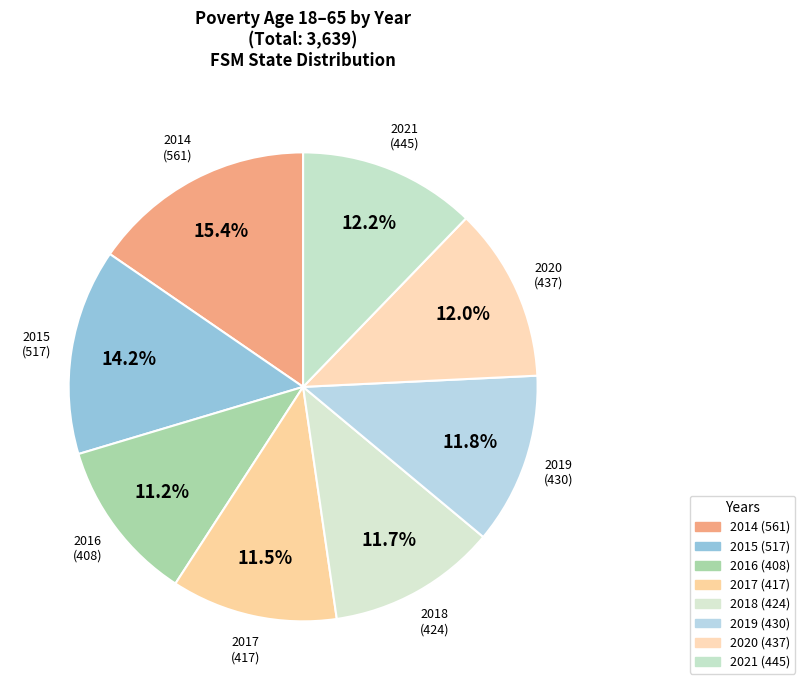

Does 2021 account for over 50% of the chart?

No